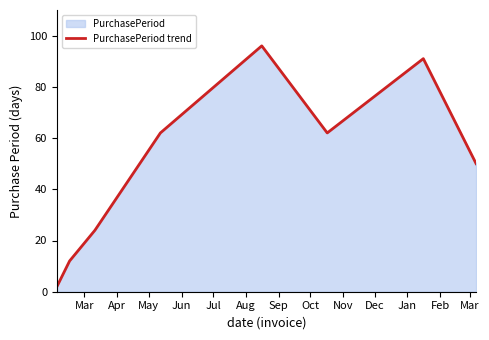

What is the maximum value shown in the chart?

96